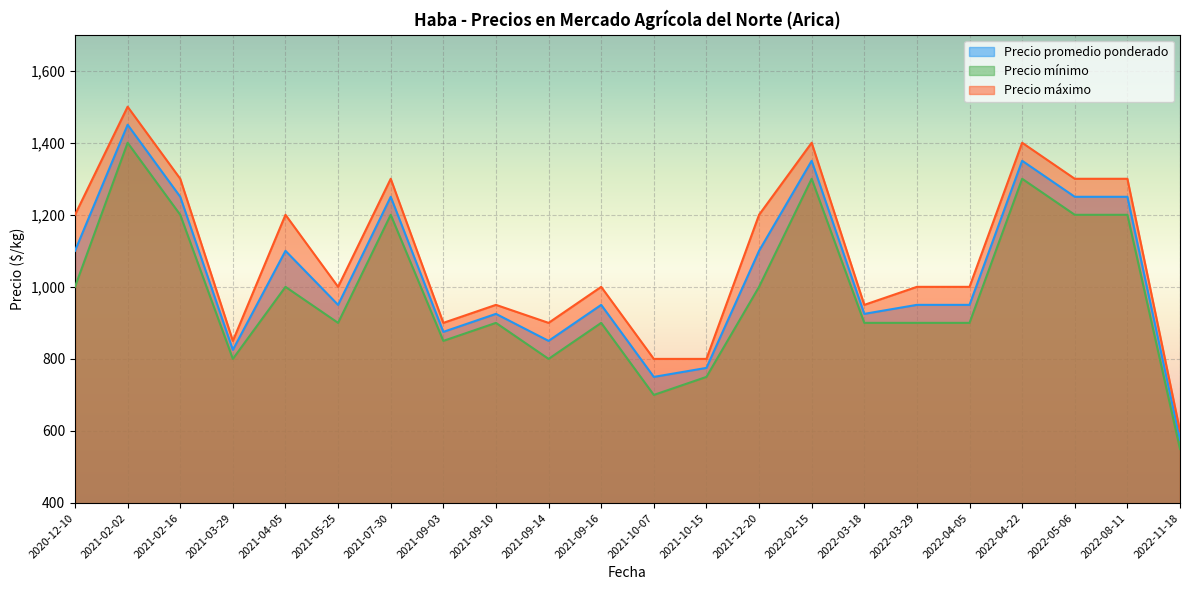

How many lines are shown in the chart?

3